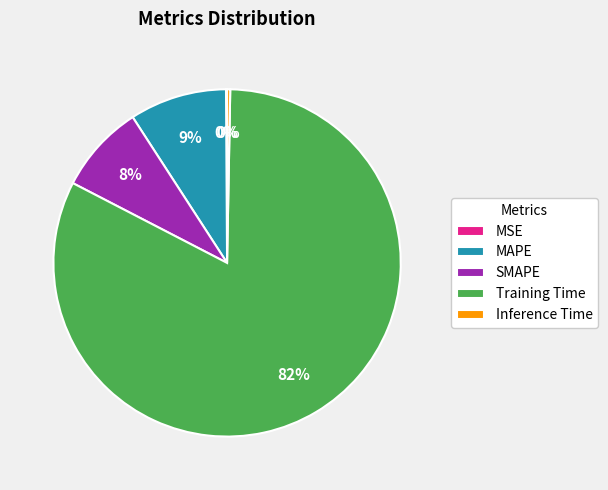

The SMAPE slice represents 3% of the pie. True or false?

False